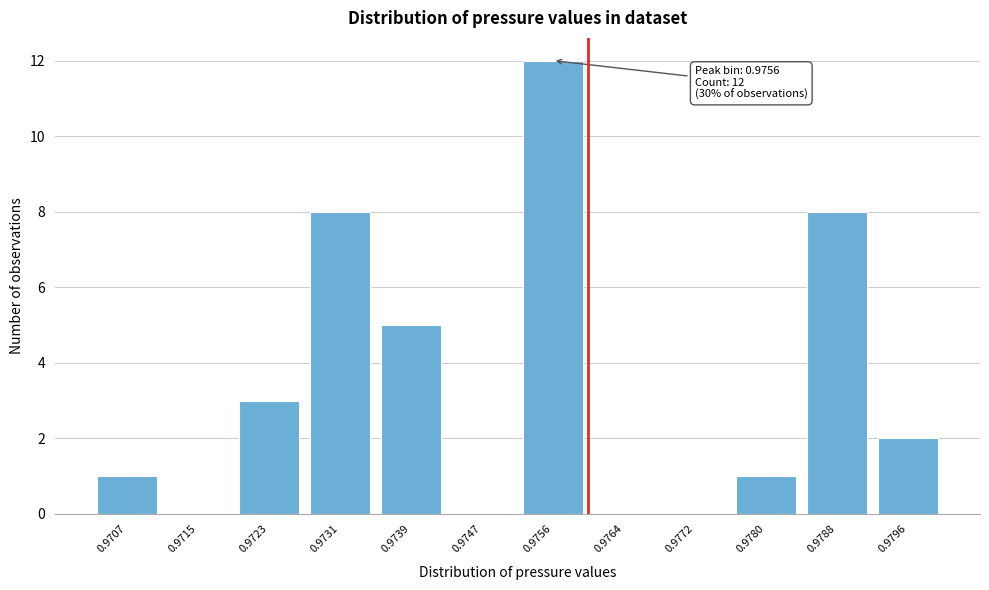

Reading left to right, extract all data points from this chart.

0.9707=1	0.9715=0	0.9723=3	0.9731=8	0.9739=5	0.9747=0	0.9756=12	0.9764=0	0.9772=0	0.9780=1	0.9788=8	0.9796=2